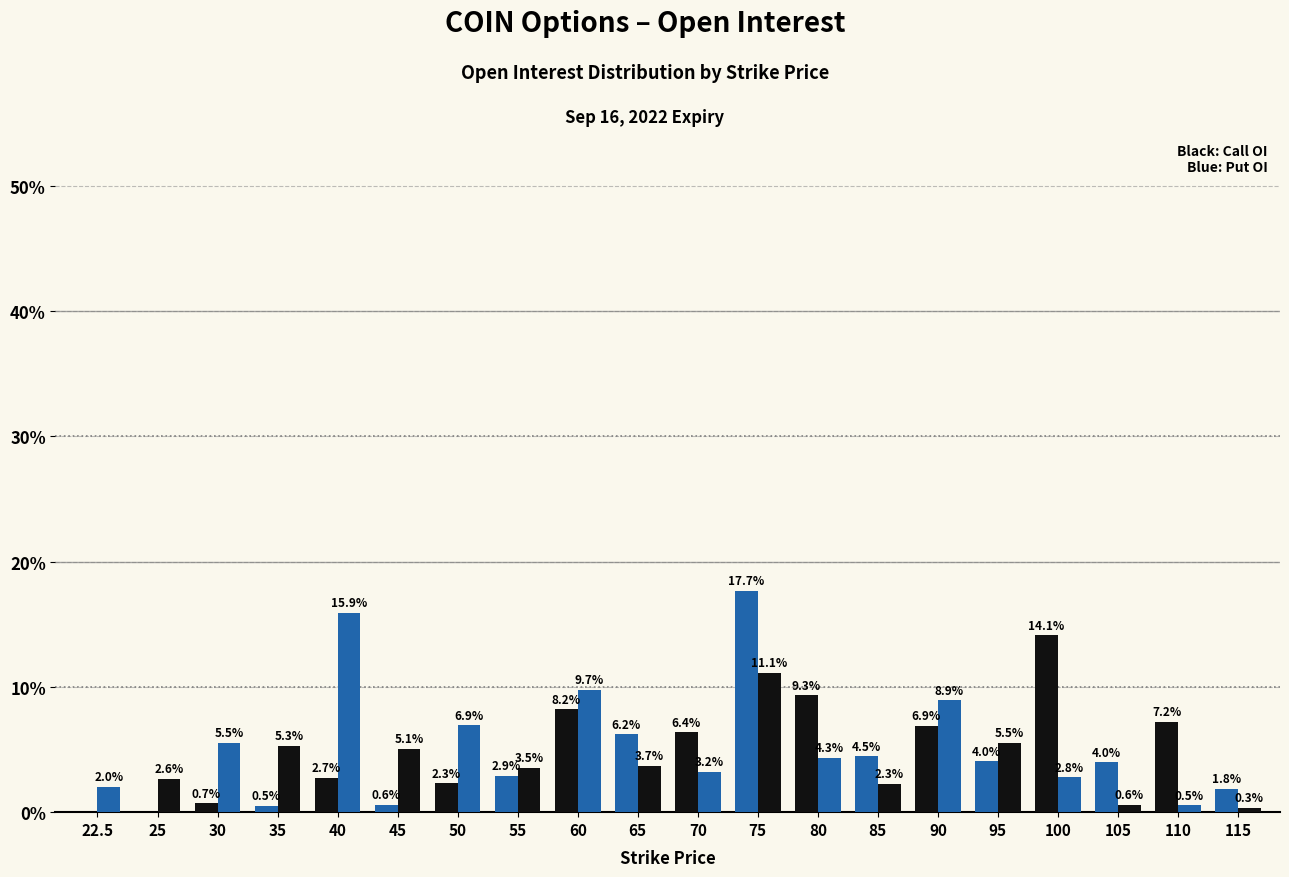

How many data points does each series have?

20